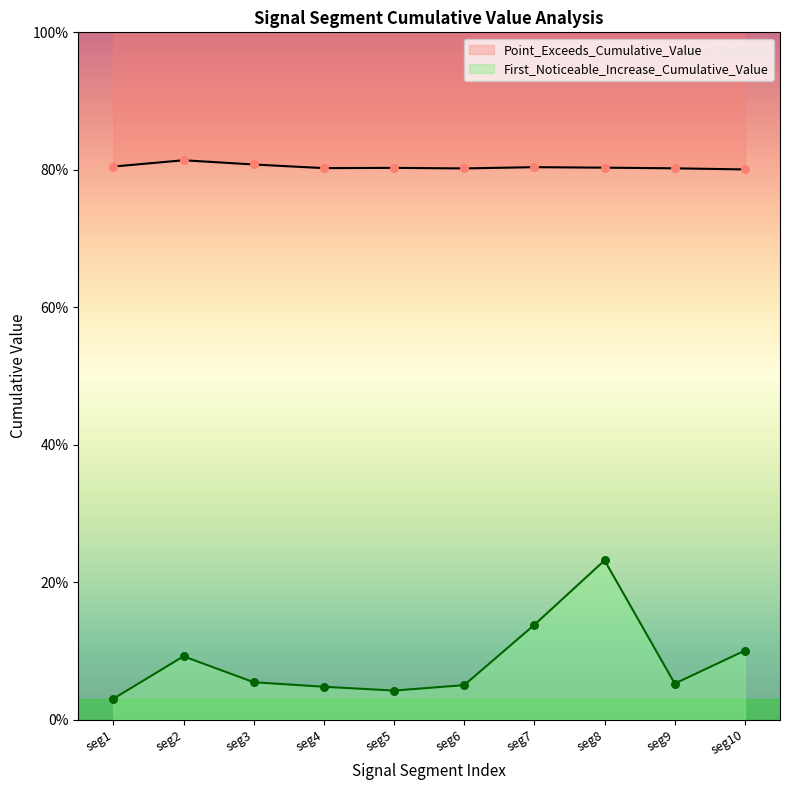

At how many categories does at least one series exceed 0?

10